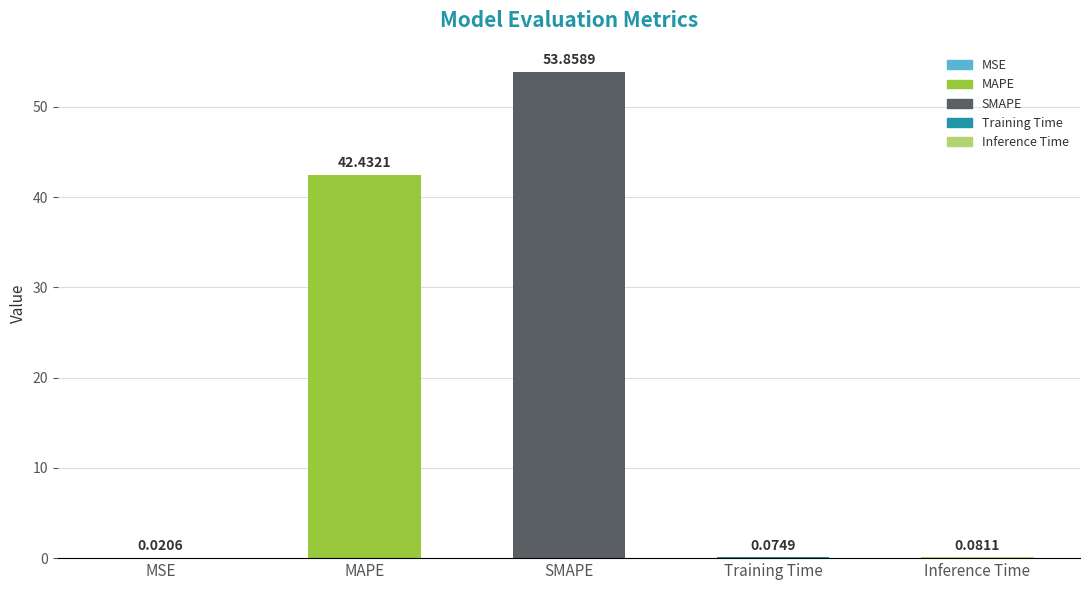

Is it true that the value at Training Time is 0.1?

True